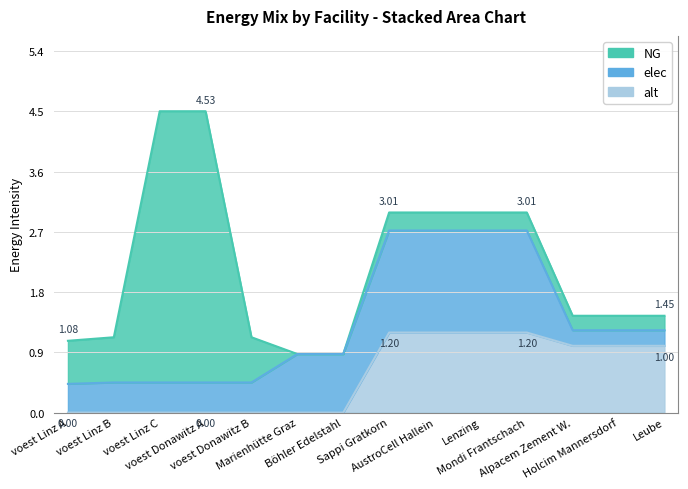

True or false: alt has more than 1 points higher than both neighbors.

False